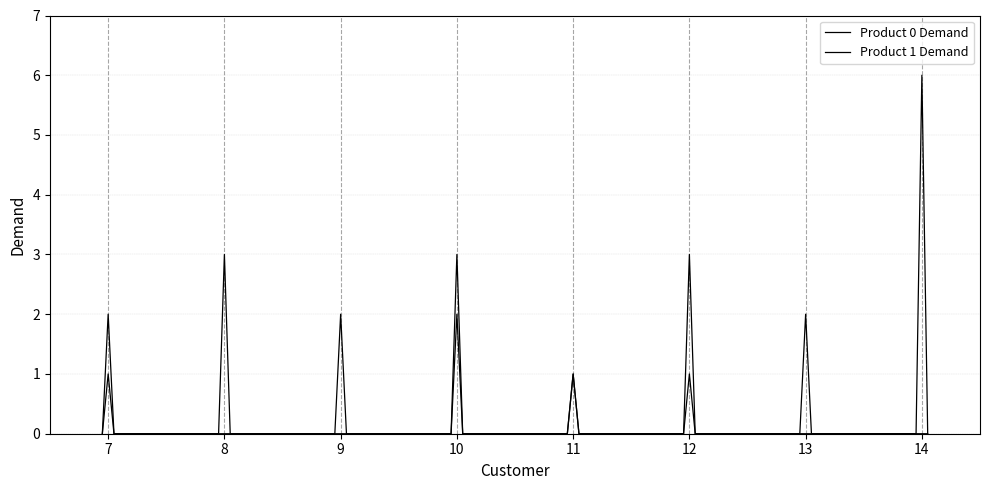

Is this an area chart (filled region under the line)?

No